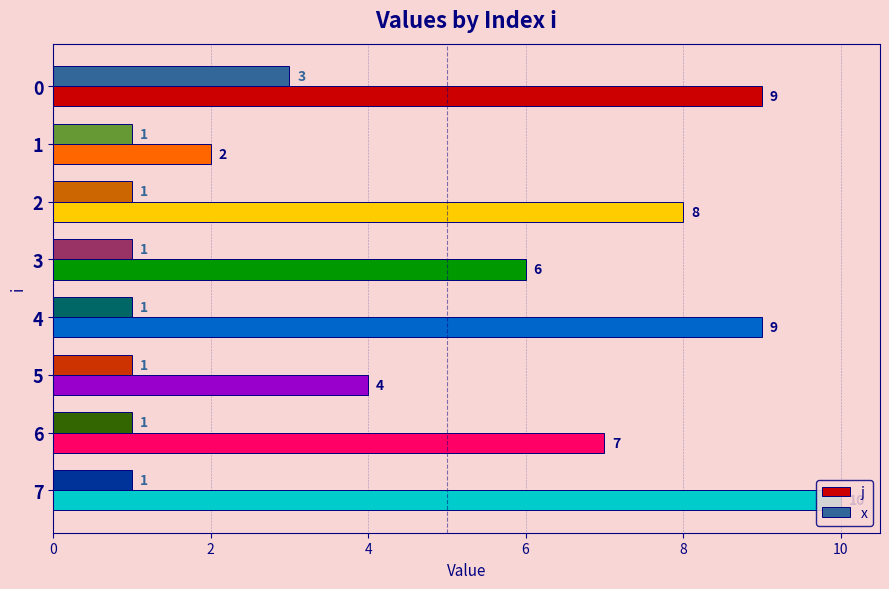

True or false: j has a value of 14 at 7.

False